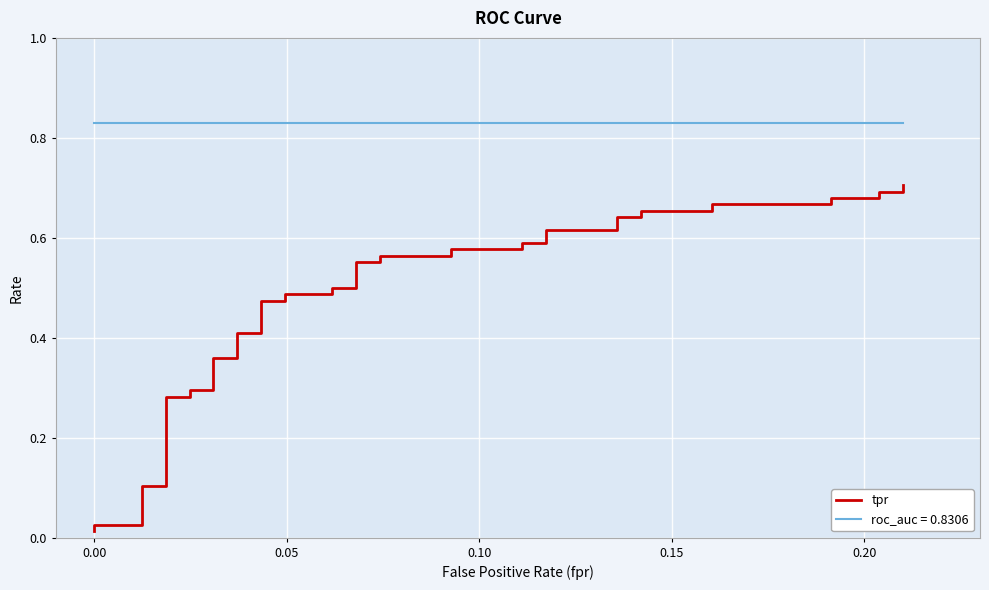

What is the sum of all values?

19.1